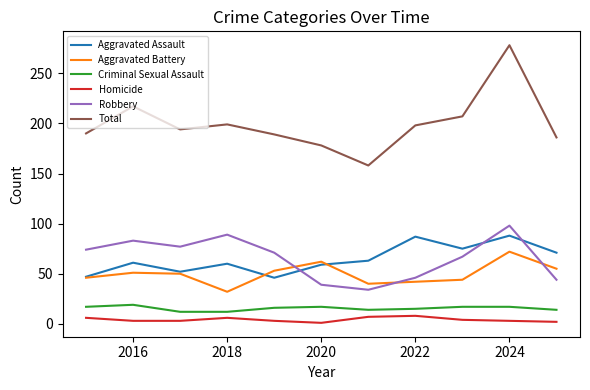

What are all the series names shown in the legend?

Aggravated Assault, Aggravated Battery, Criminal Sexual Assault, Homicide, Robbery, Total